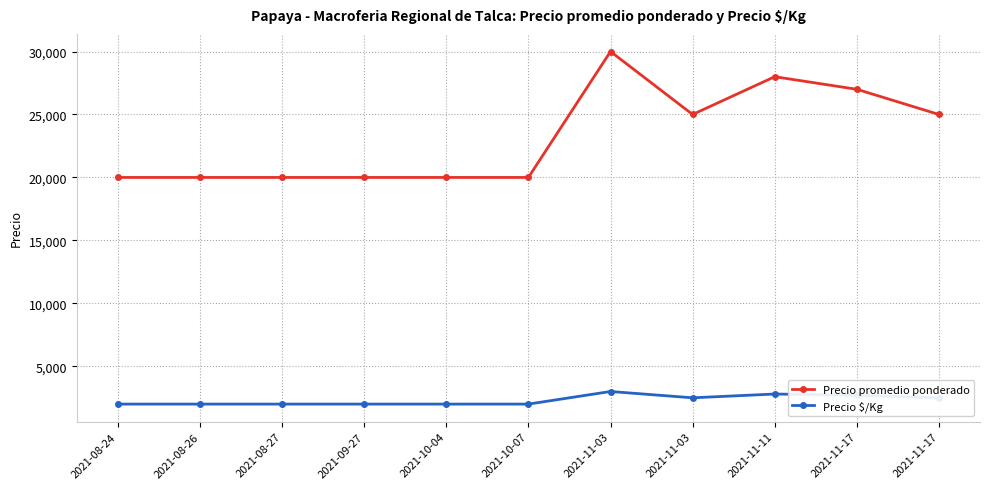

What are all the series names shown in the legend?

Precio promedio ponderado, Precio $/Kg